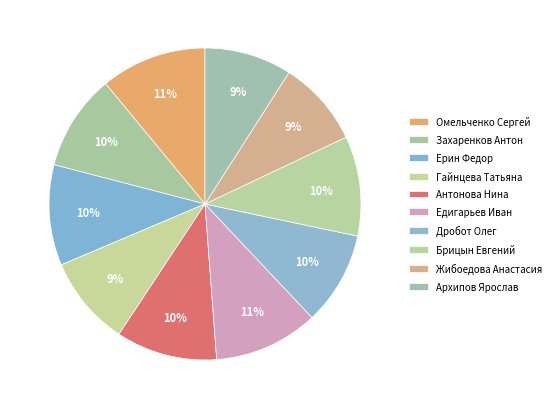

Combined, what portion of the pie is Жибоедова Анастасия and Антонова Нина?

19.4%